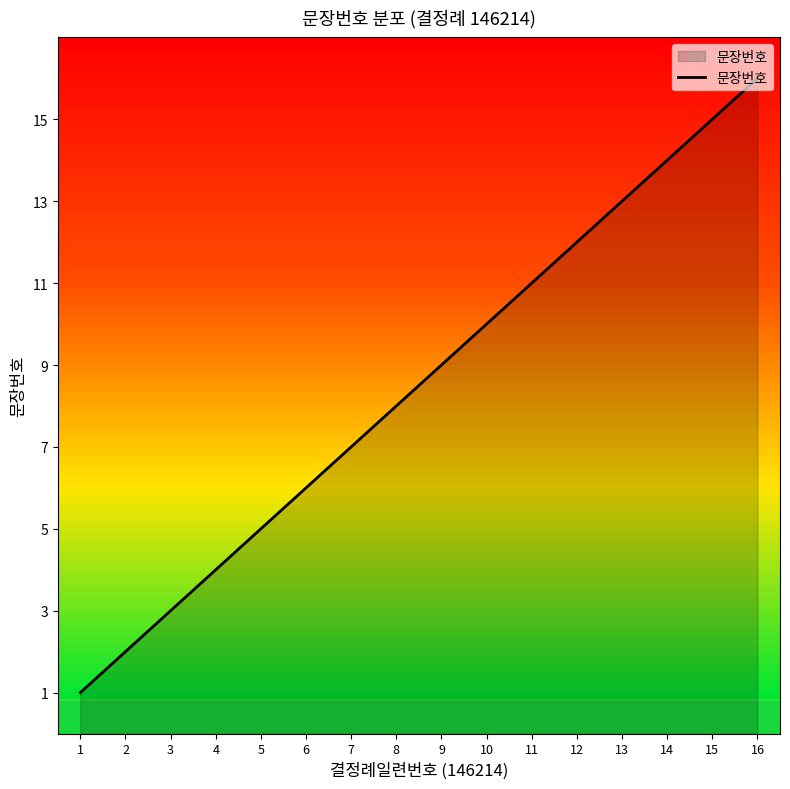

The value at 11 is 5. True or false?

False